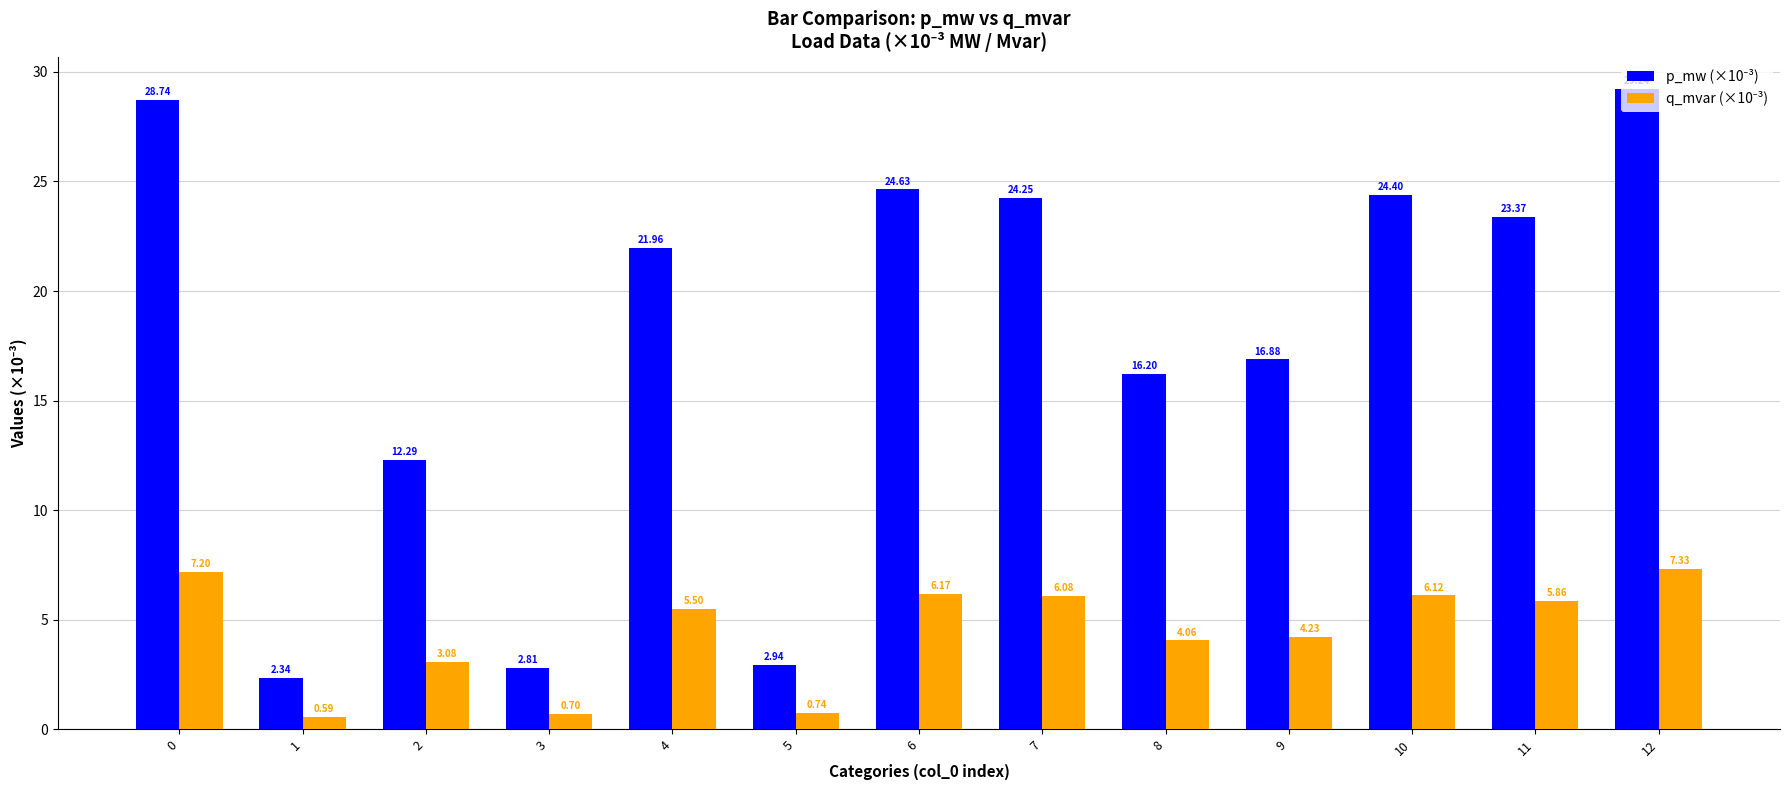

At which category is the sum across all series the highest?

12